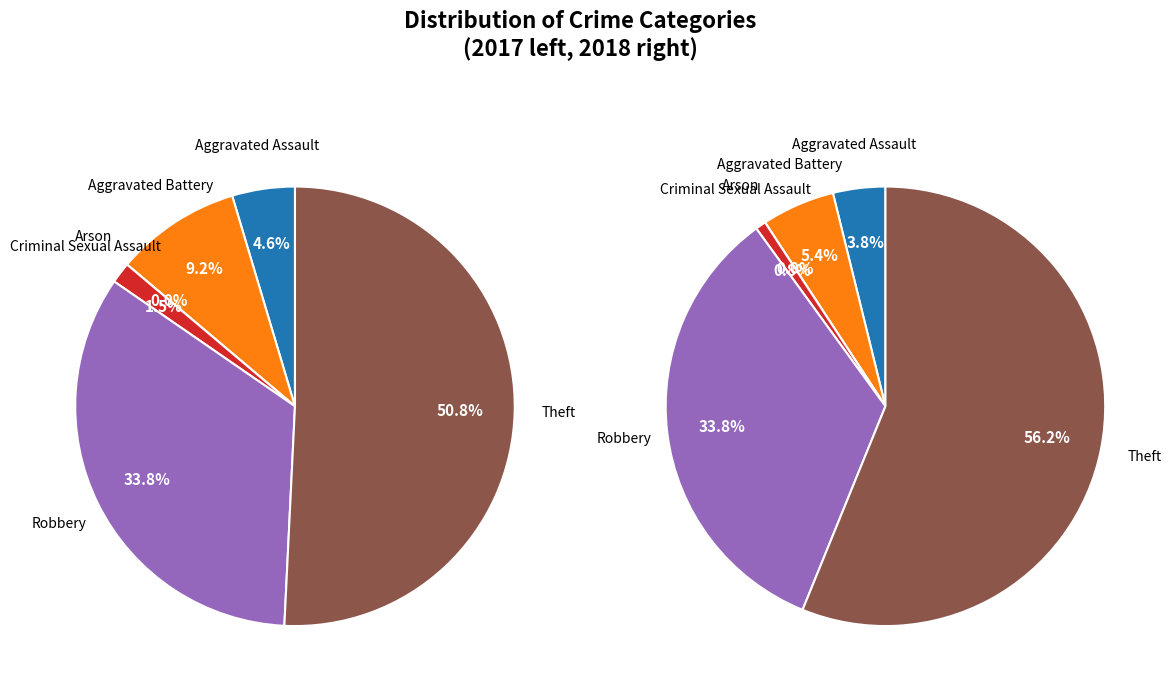

Rank the series by their average value, from highest to lowest.

values_2018, values_2017